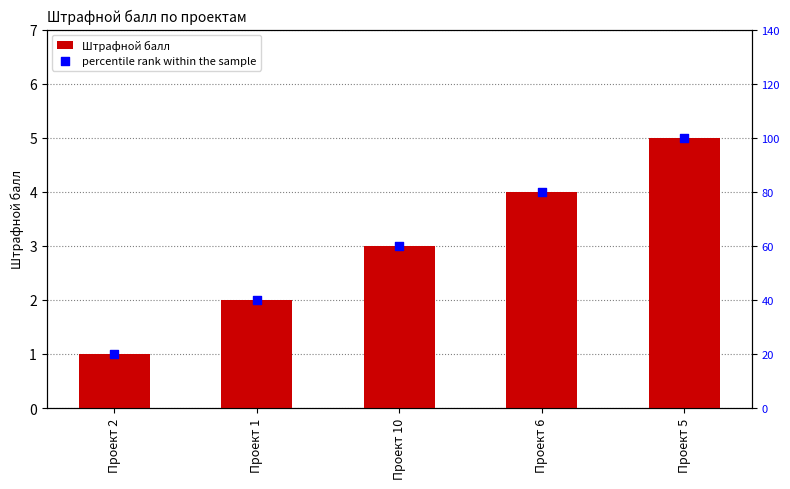

What are all the series names shown in the legend?

Штрафной балл, percentile rank within the sample